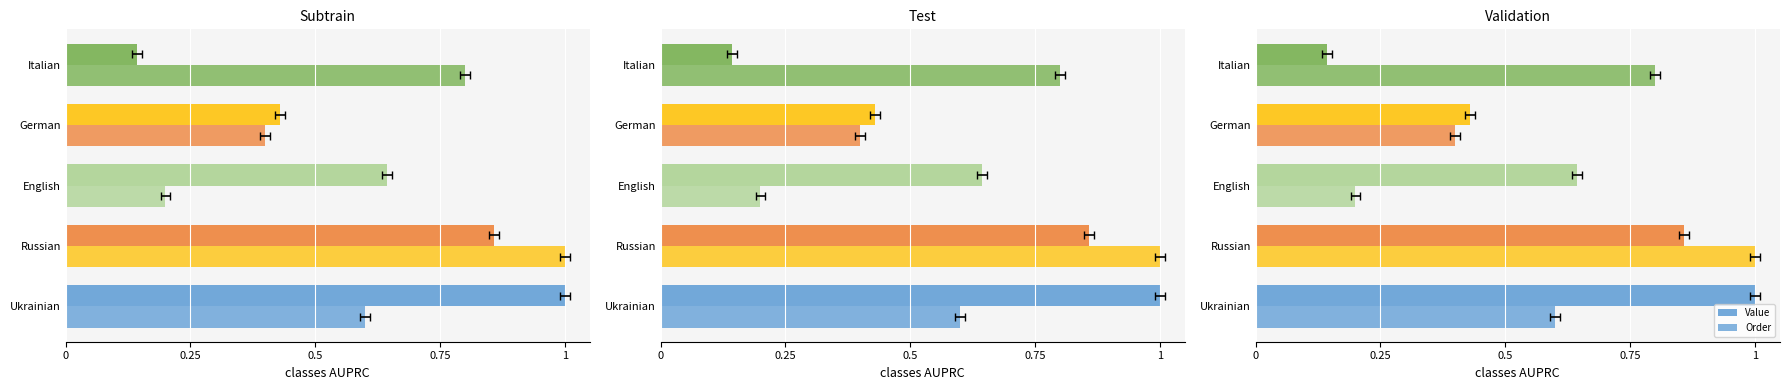

Between Ukrainian and Italian, which series saw the biggest shift?

Value